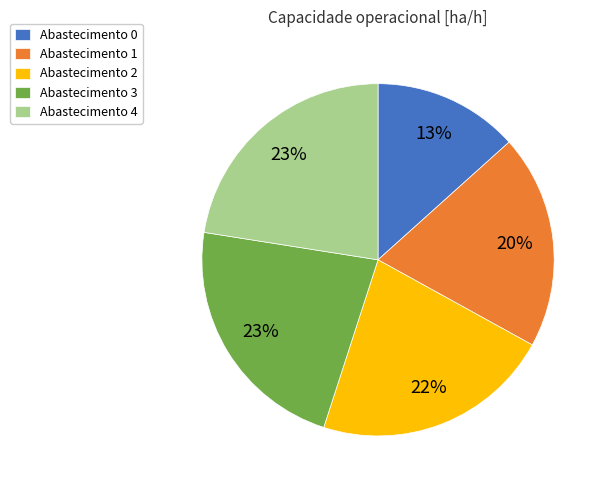

Is the sum of Abastecimento 1 and Abastecimento 0 greater than half?

No